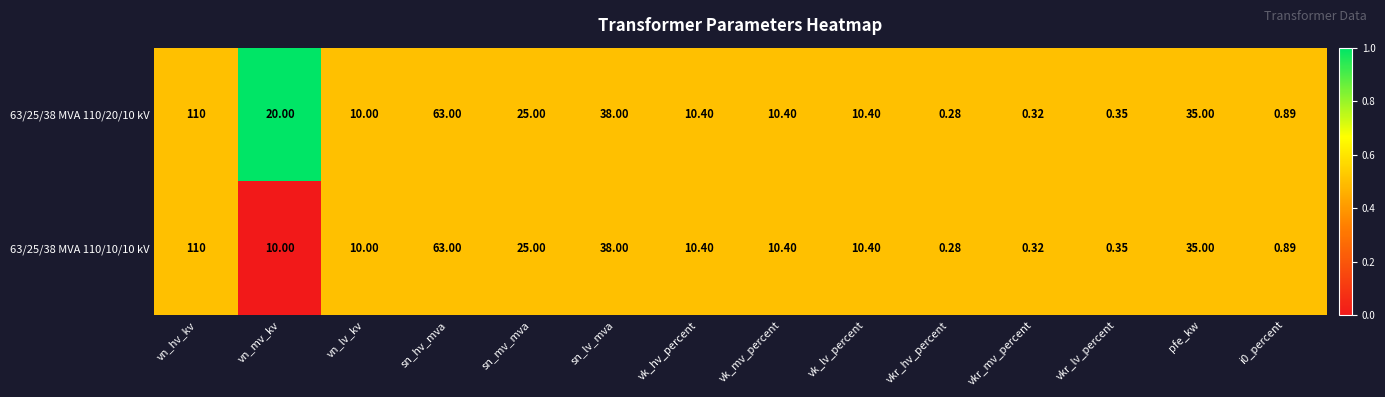

What is the greatest value displayed?

110.0